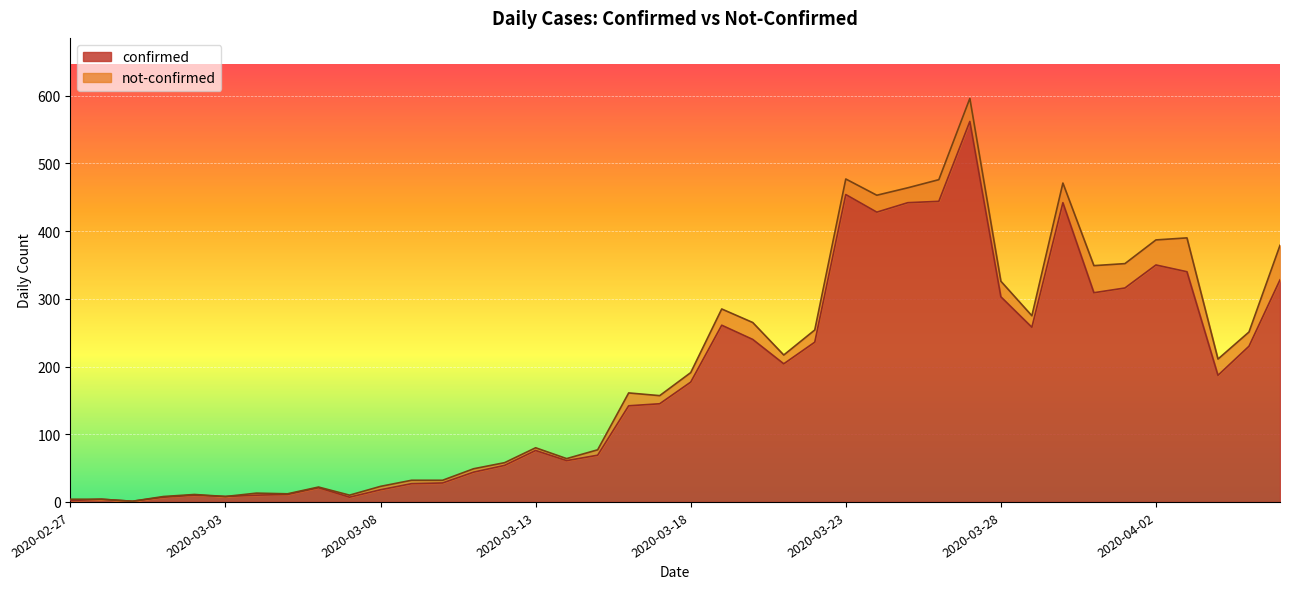

What is the highest value of the confirmed series?

562